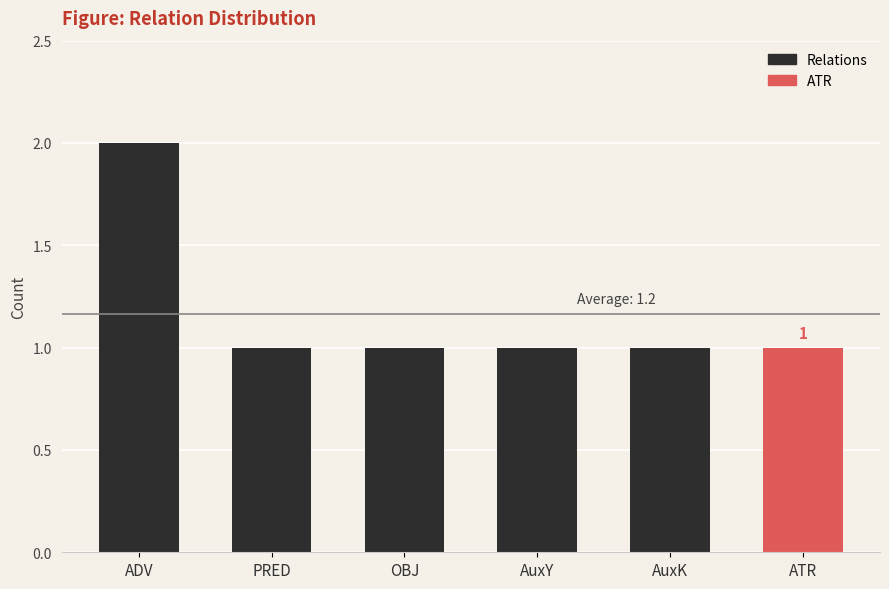

What is the sum of the values at ATR and AuxY?

2